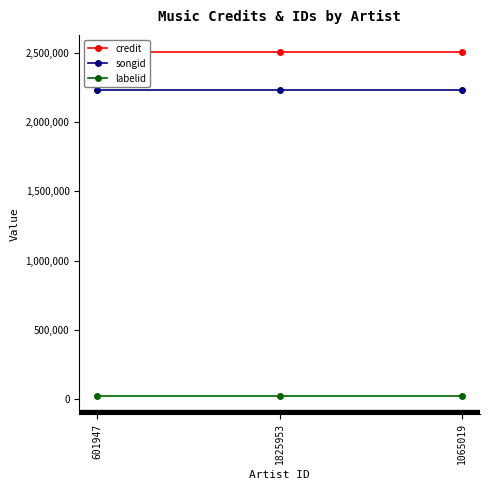

What is the spread (max minus min) of values at 1825953?

2481124